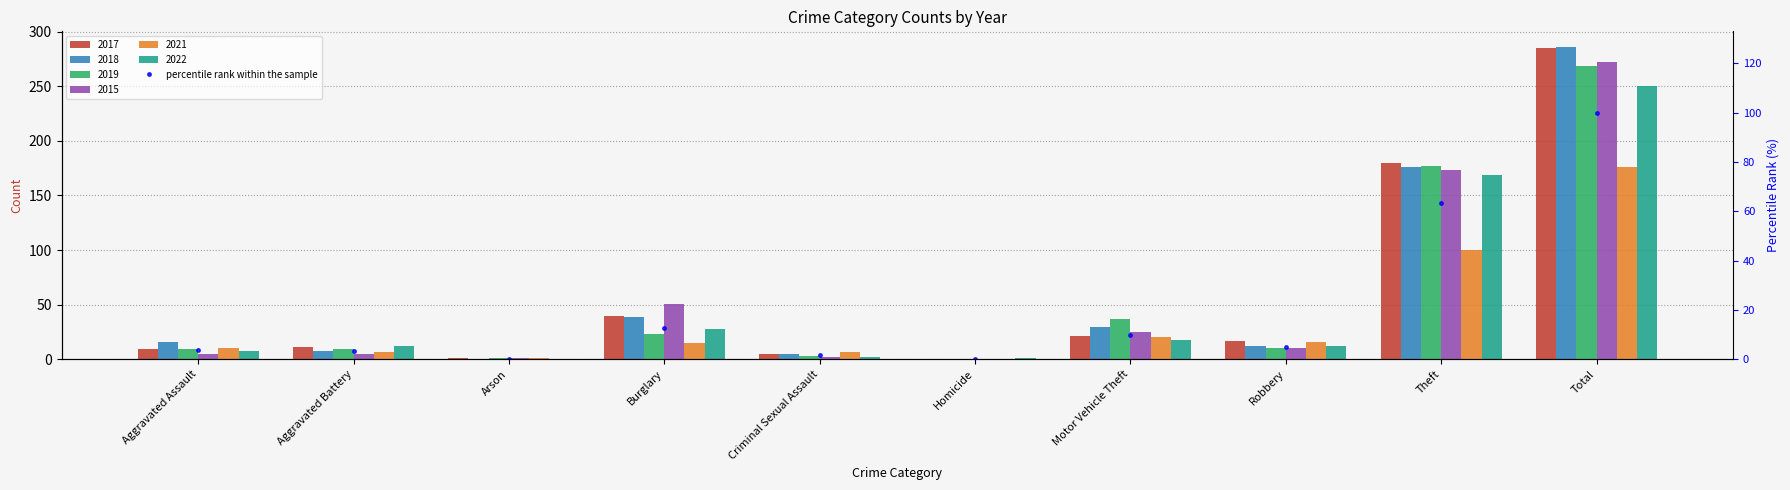

What is the maximum value shown in the chart?

100.0